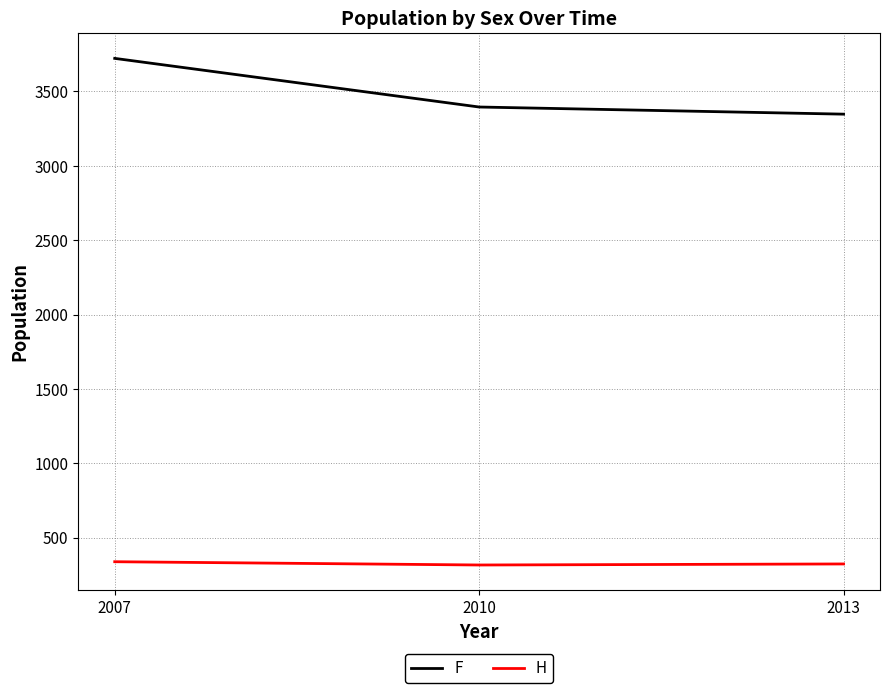

What is the difference between the highest and lowest values at 2007?

3384